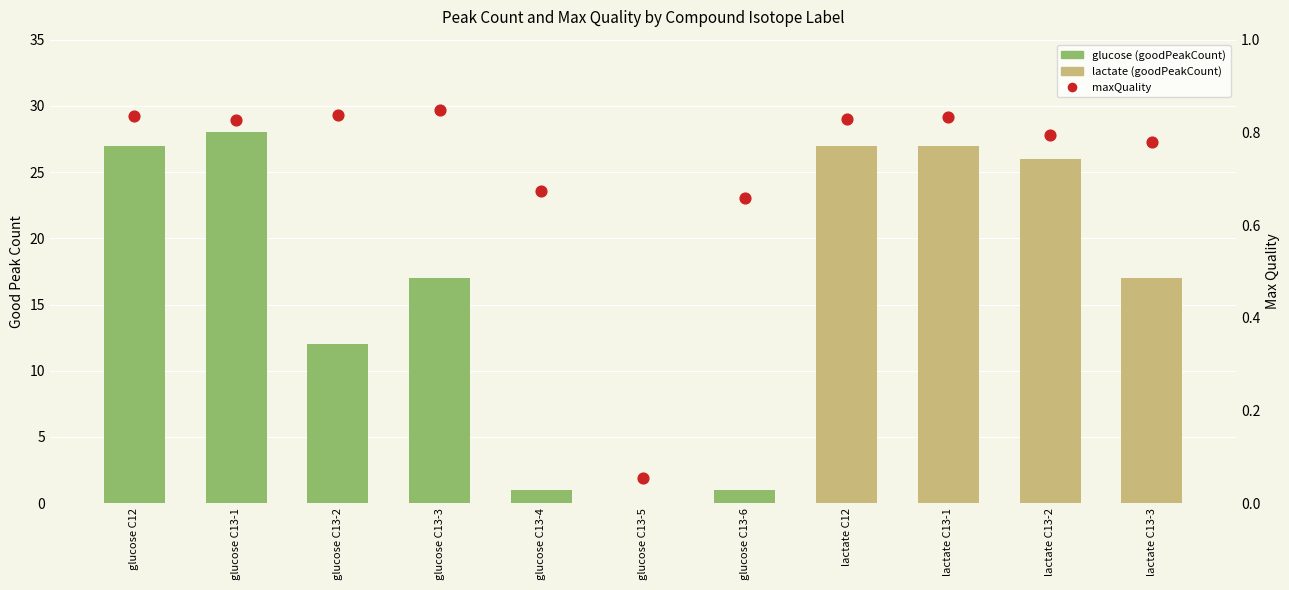

Is the value of maxQuality at lactate C12 greater than the value of goodPeakCount at lactate C13-1?

No